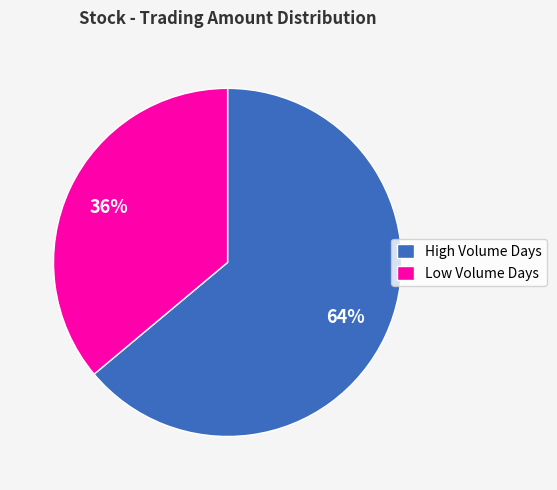

True or false: High Volume Days accounts for 51% of the total.

False